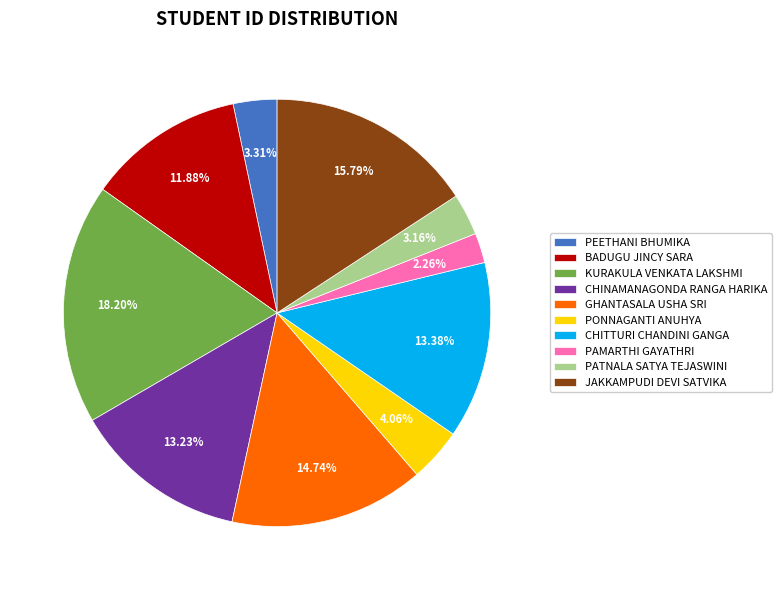

To the nearest percent, what is the difference between the largest and smallest slice percentages?

16%